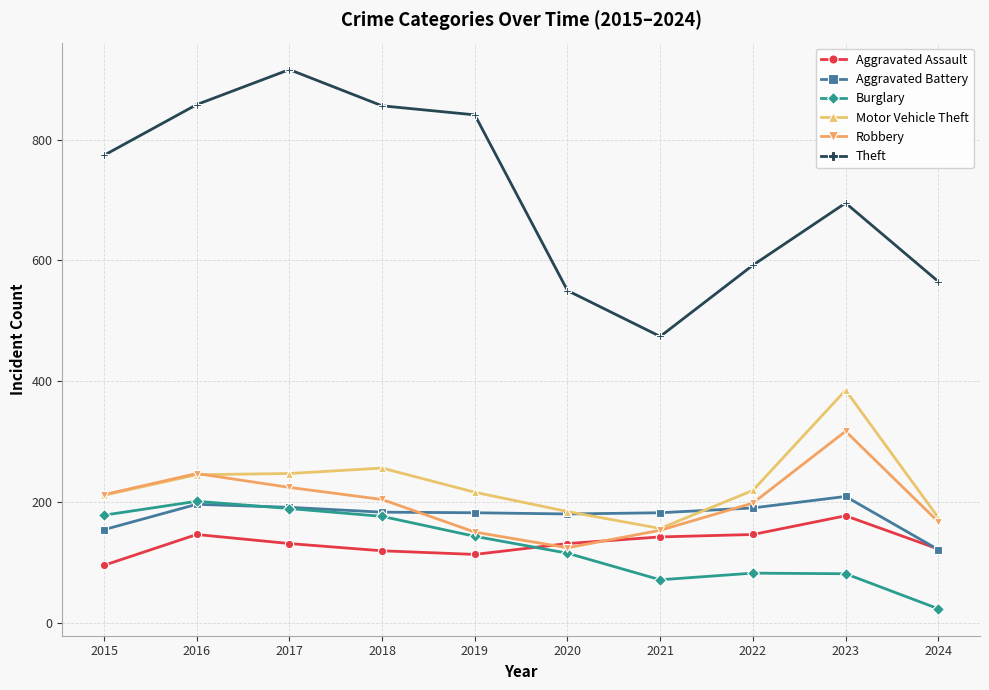

The Robbery series shows 269 at 2022. True or false?

False